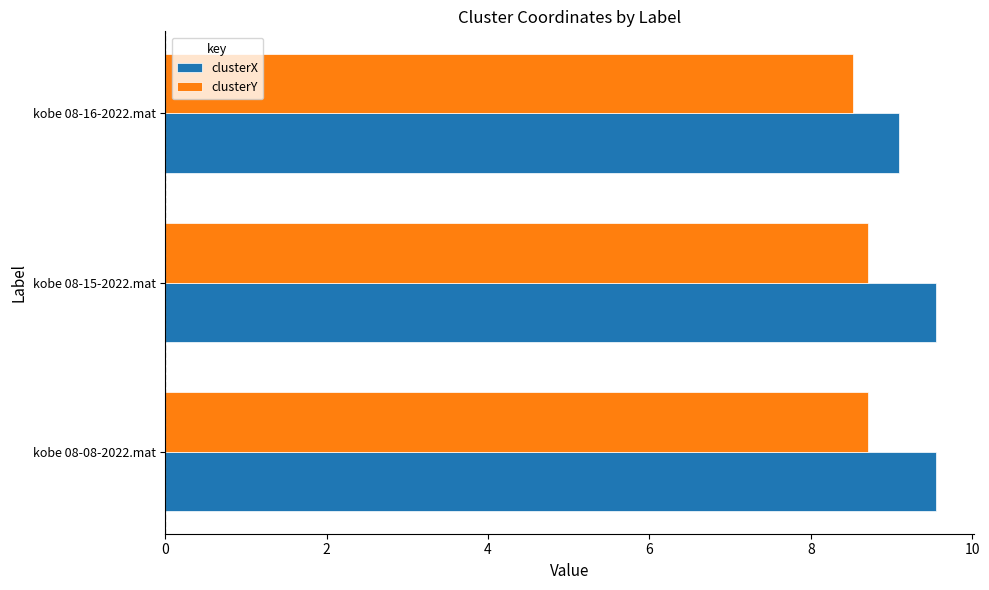

At which category does the chart reach its minimum across all series?

kobe 08-16-2022.mat